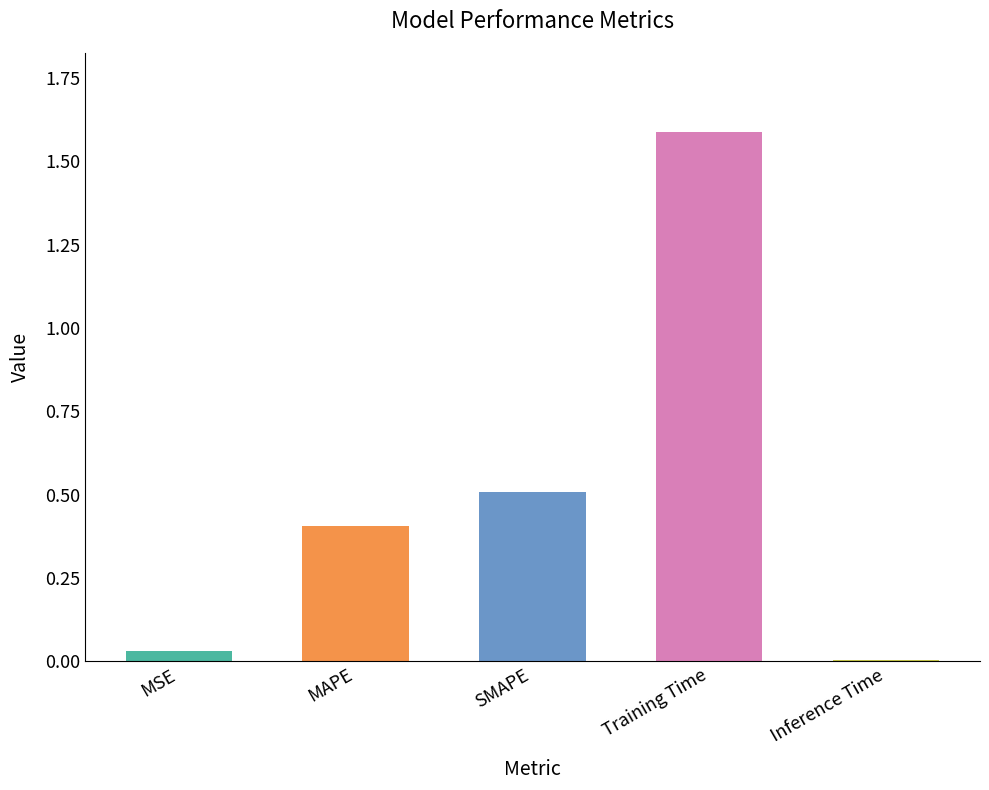

What is the sum of all values?

2.5